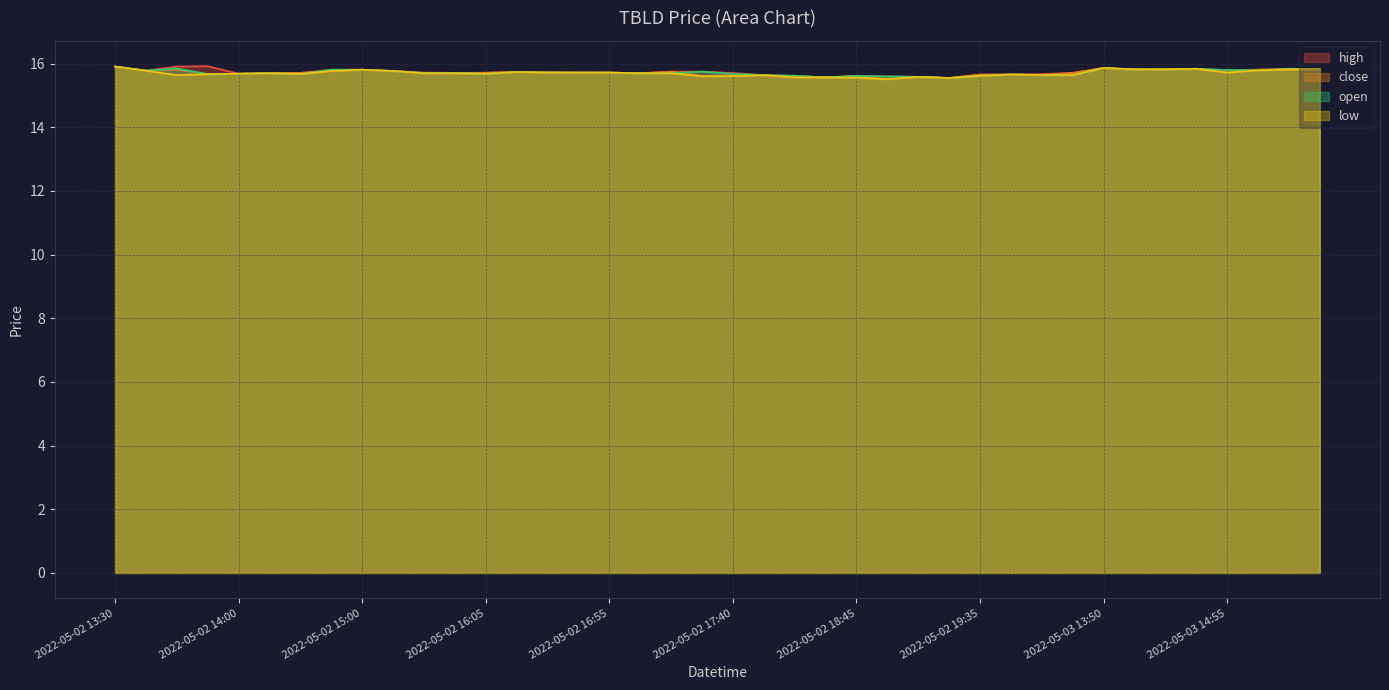

How many interior local peaks does the open series have?

9